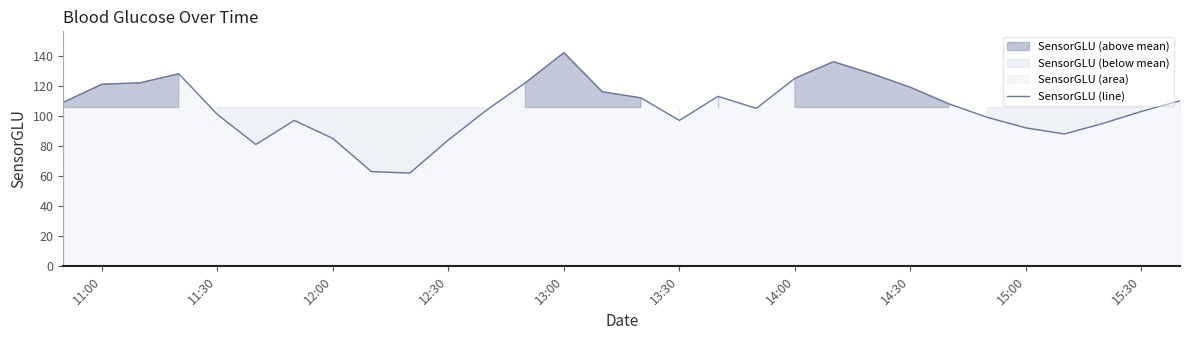

Does the chart have visible grid lines?

No